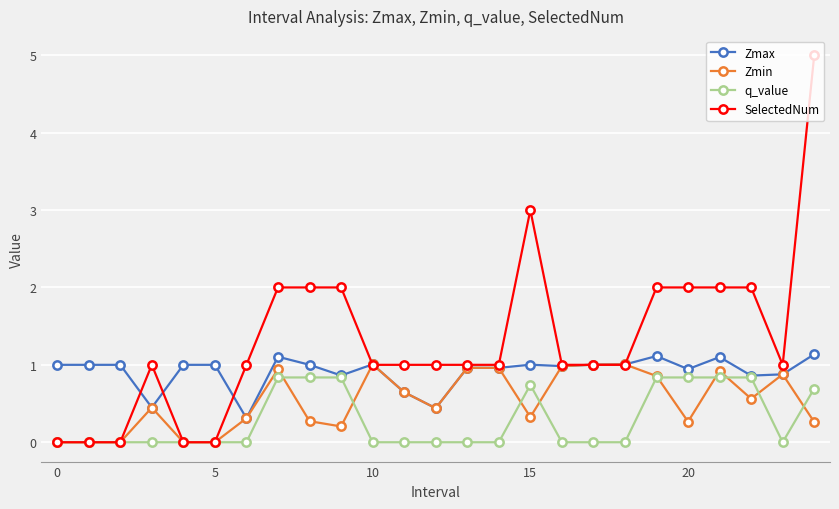

True or false: Zmin has more than 1 points higher than both neighbors.

True